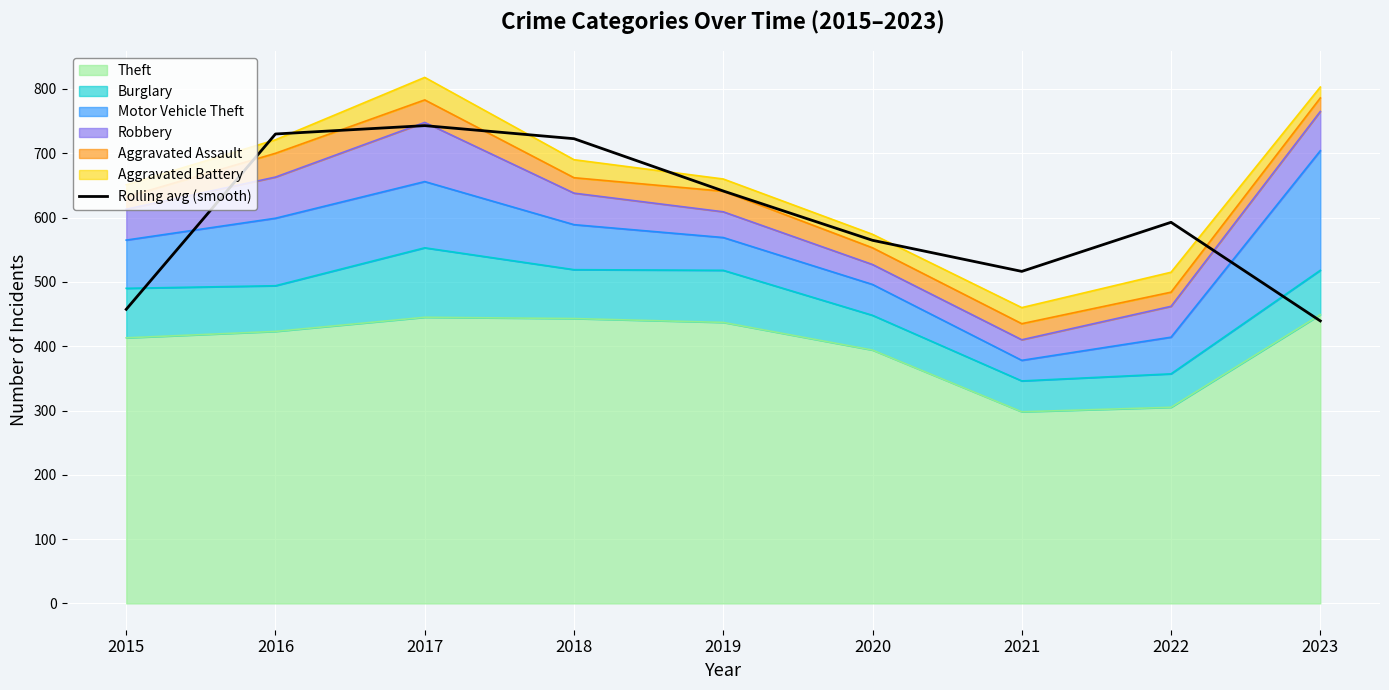

The chart shows a value of 844.8 at 2019. True or false?

False